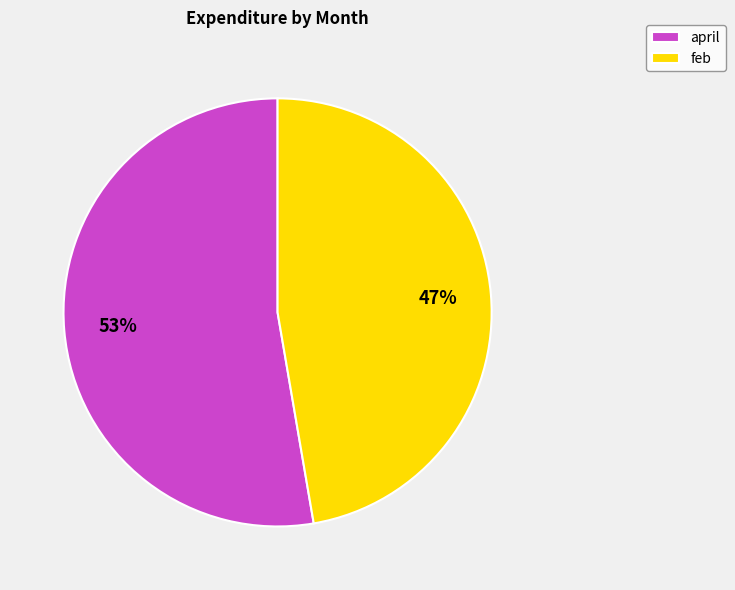

How many segments does this pie chart have?

2